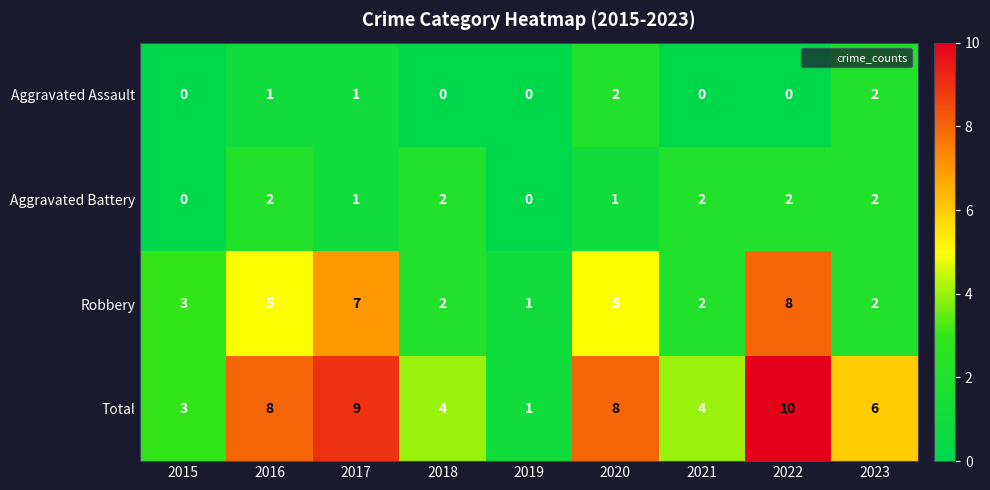

Count the Aggravated Battery values in the range 1 to 2.

7